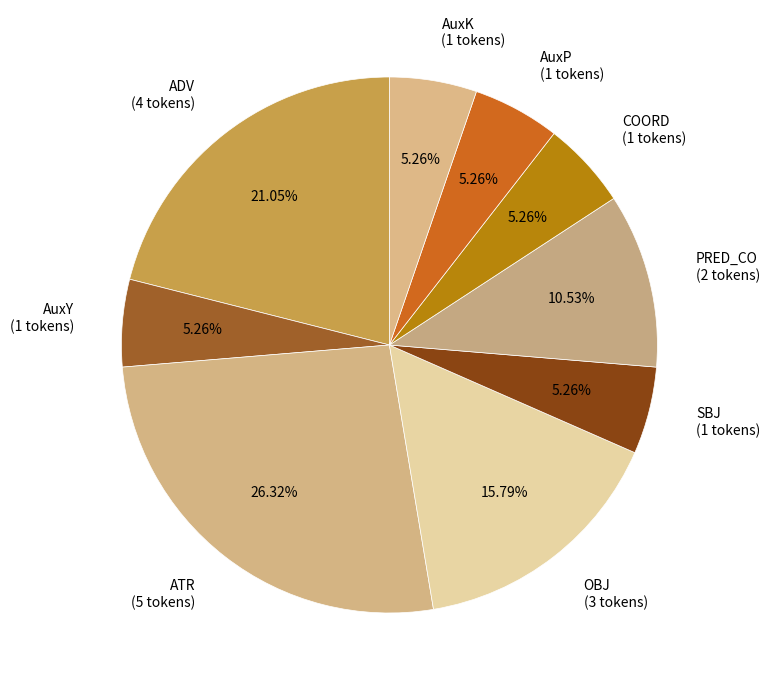

Is there a majority slice in this chart?

No